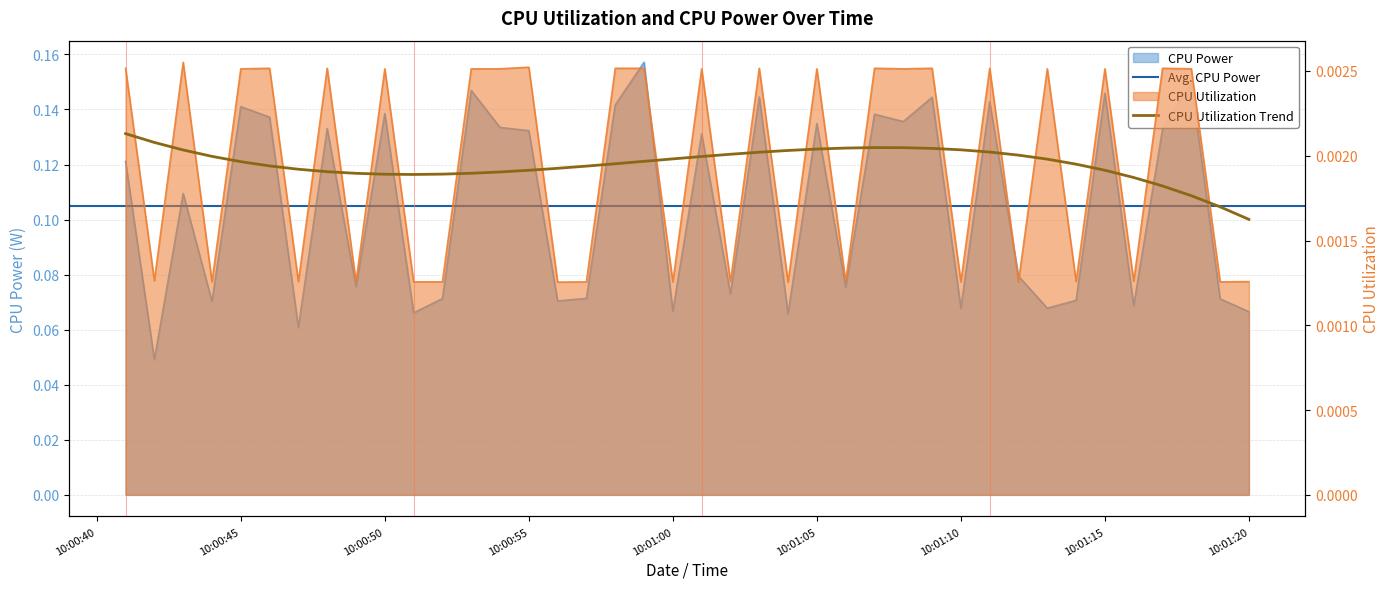

Count the number of categories in the chart.

40